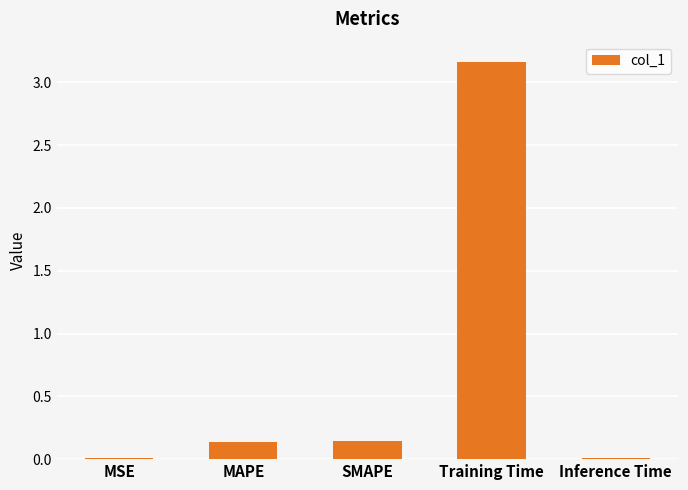

At which category does the chart reach its peak across all series?

Training Time